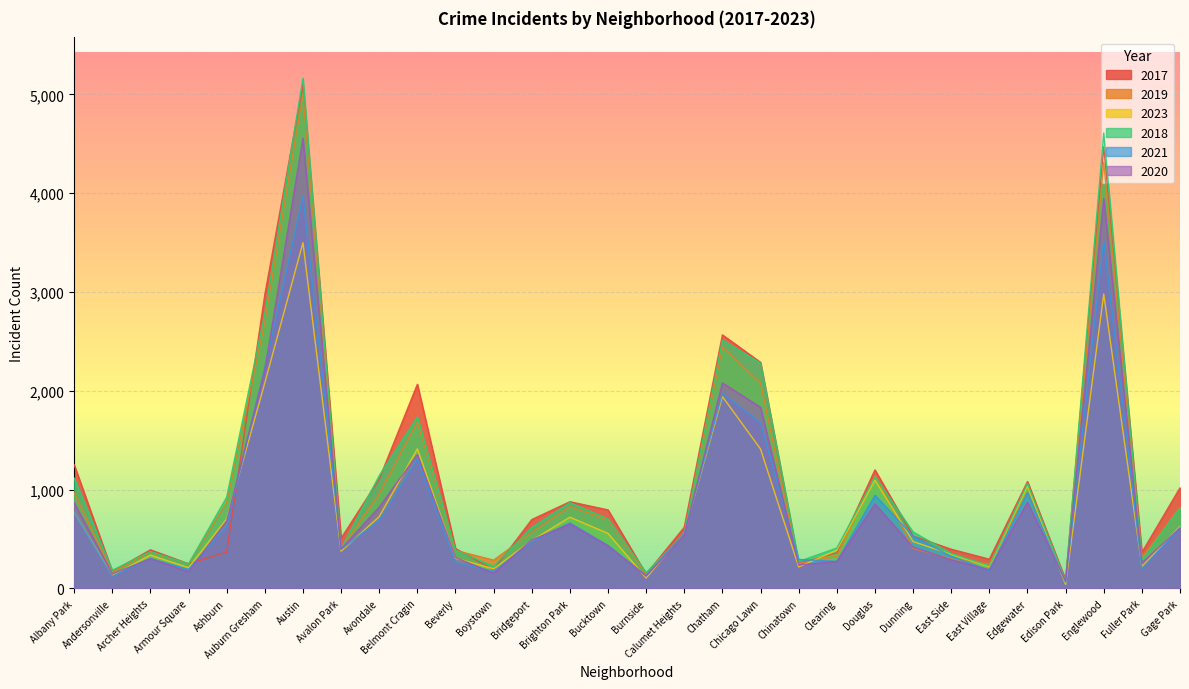

Where does the 2023 series first go above 557?

Albany Park